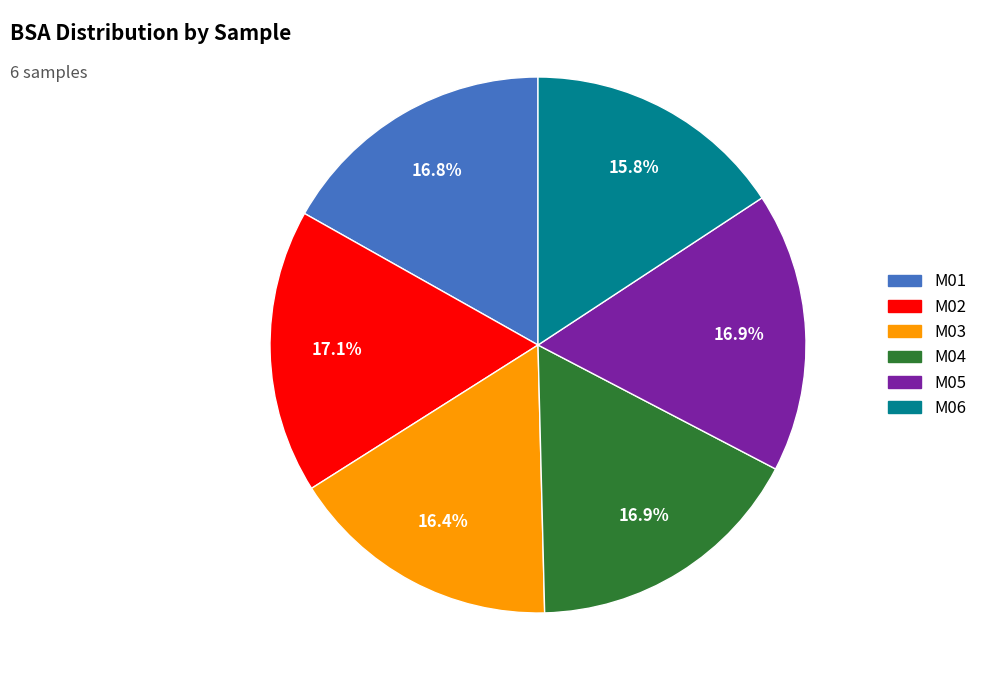

Count the number of slices in the pie.

6